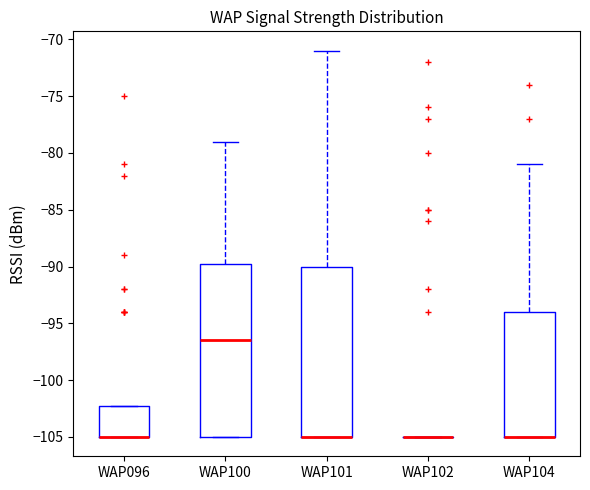

Reading left to right, transcribe this box plot: for each box, give where its median line is, the range the box spans, and where its two whiskers end, as read against the y-axis. The values are not printed on the chart, so give them approximately, as read against the axis.

WAP096: median -105.0 (drawn on the box's lower edge), box -105.0 to -102.0, whiskers -105.0 to -102.0
WAP100: median -96.5, box -105.0 to -89.5, whiskers -105.0 to -79.0
WAP101: median -105.0 (drawn on the box's lower edge), box -105.0 to -90.0, whiskers -105.0 to -71.0
WAP102: box collapsed to a line at -105.0, whiskers -105.0 to -105.0
WAP104: median -105.0 (drawn on the box's lower edge), box -105.0 to -94.0, whiskers -105.0 to -81.0